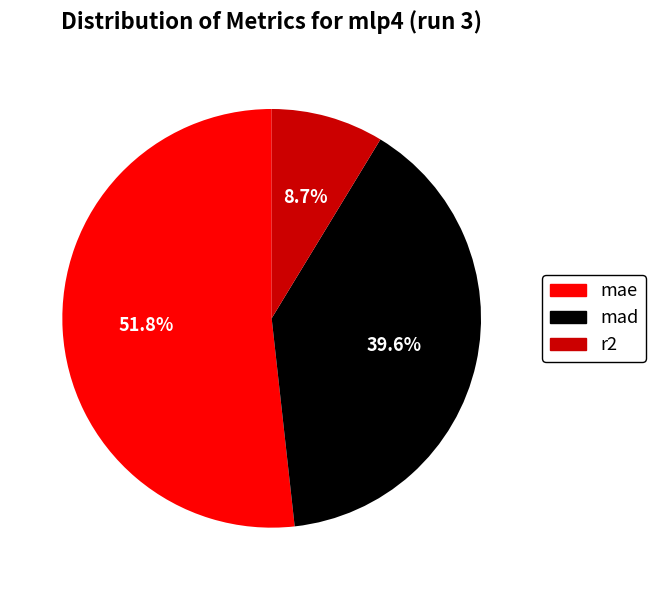

Which has a higher value, mad or r2?

mad